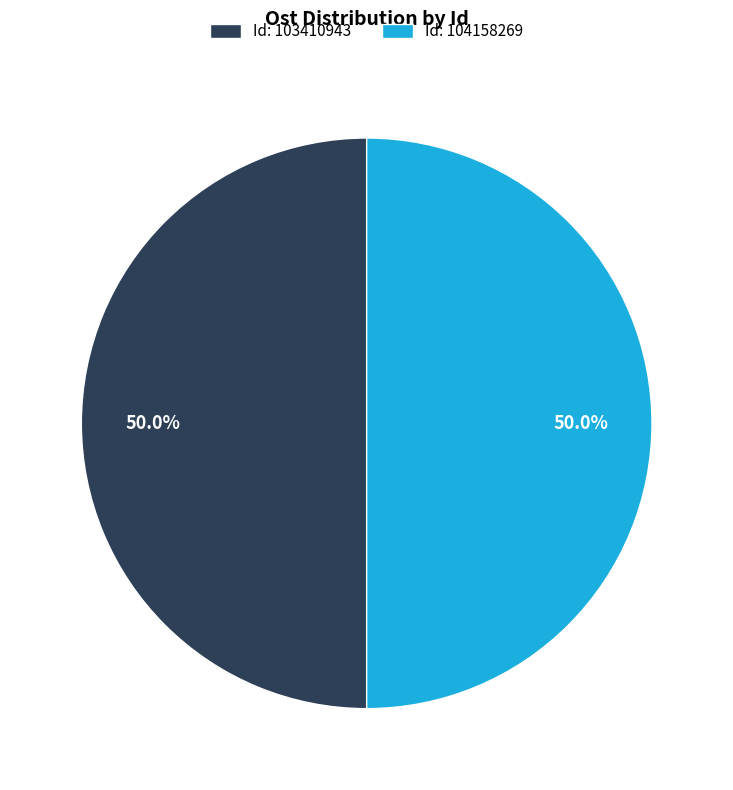

What is the ratio of the value at Id: 104158269 to the value at Id: 103410943?

1.0